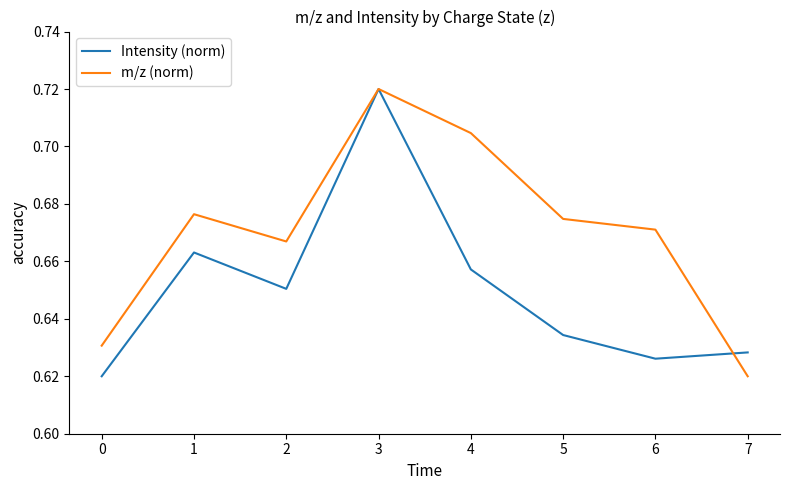

Between 5 and 7, which series saw the biggest shift?

m/z (norm)